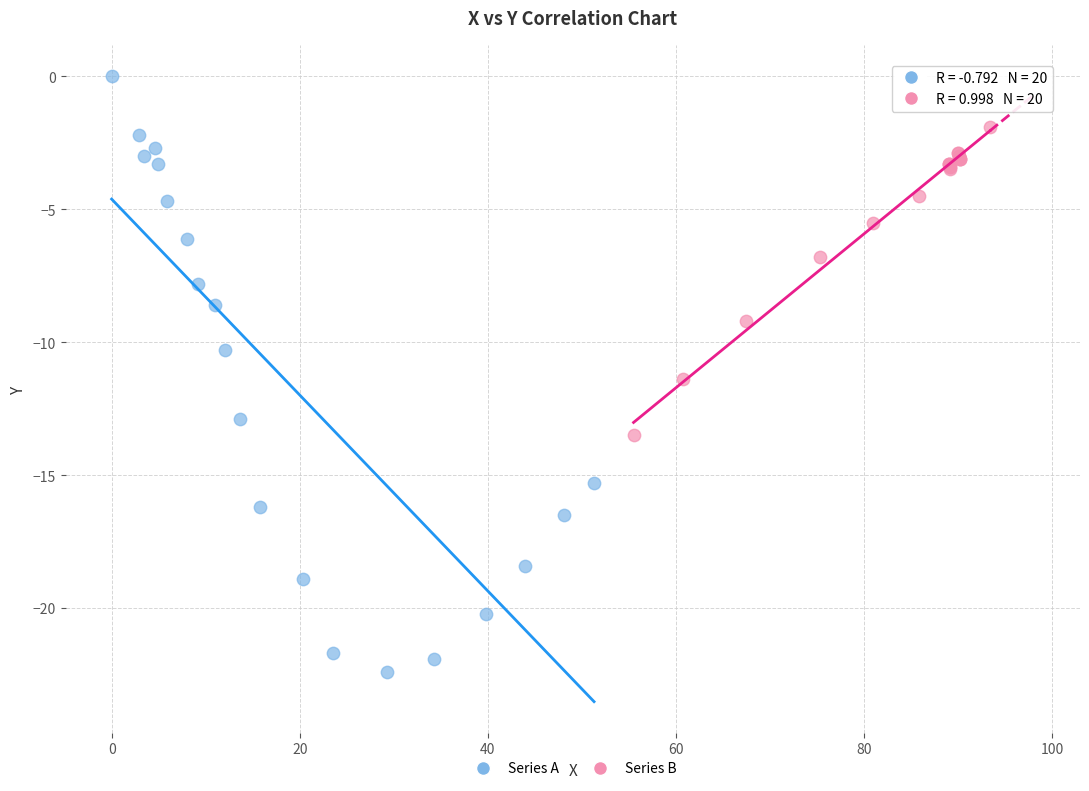

Which series contains the highest Y value?

Series A